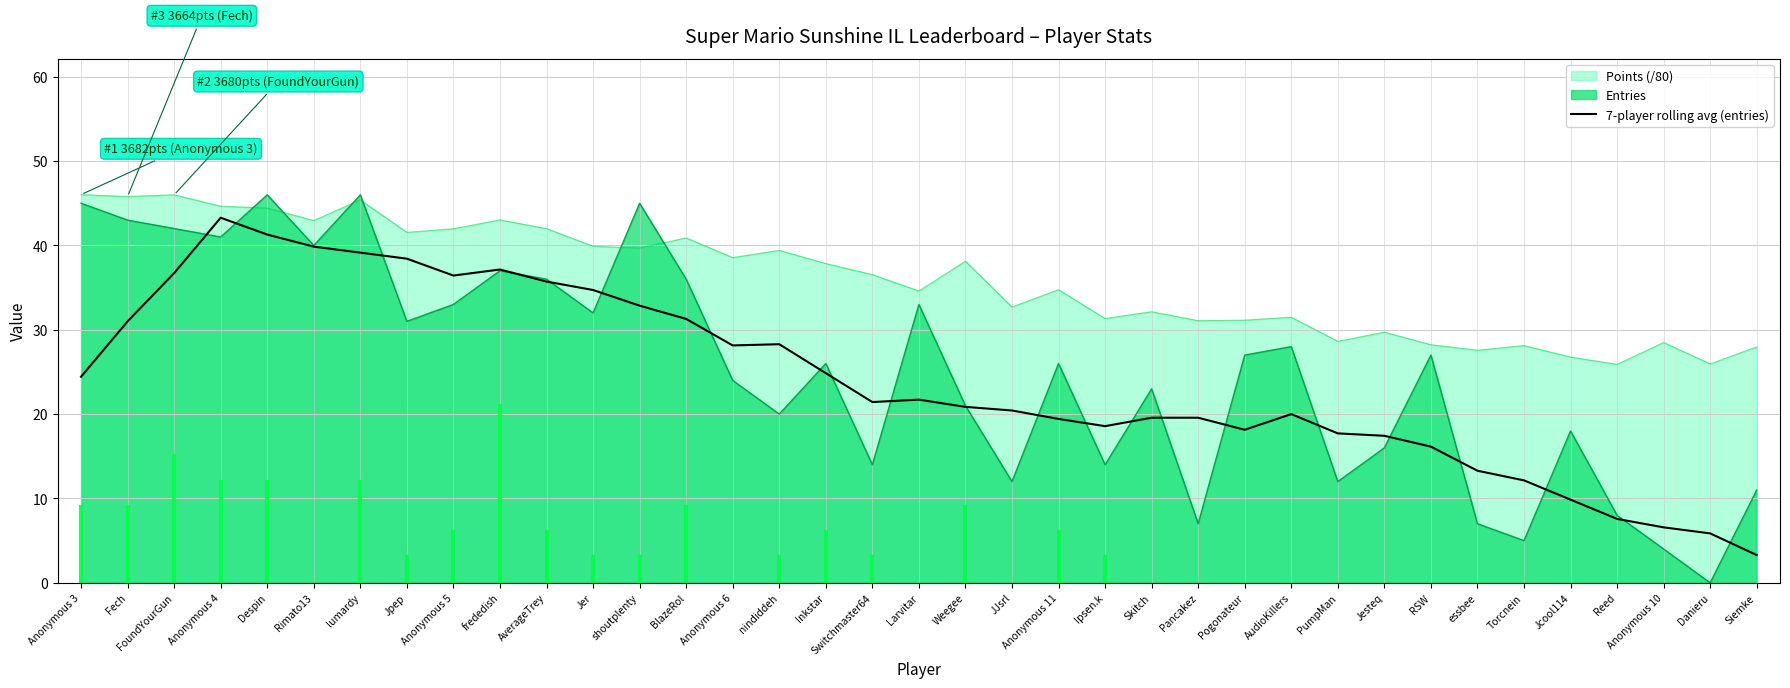

True or false: 7-player rolling avg (entries) and Points (/80) intersect in this chart.

False